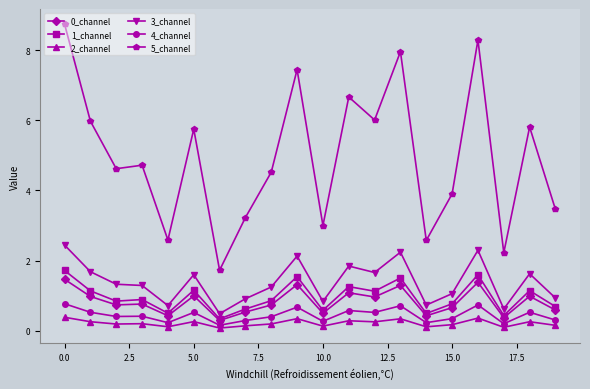

What is the value of the 1_channel point at the 16th from the left?

0.8